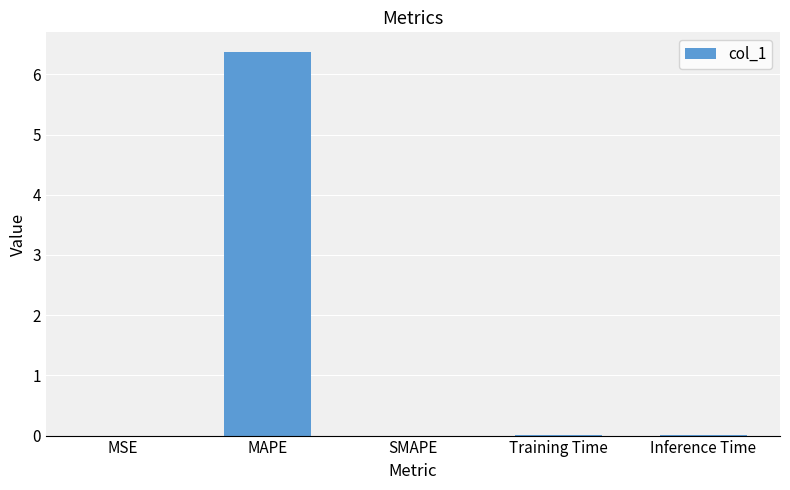

Between MAPE and MSE, which is larger?

MAPE